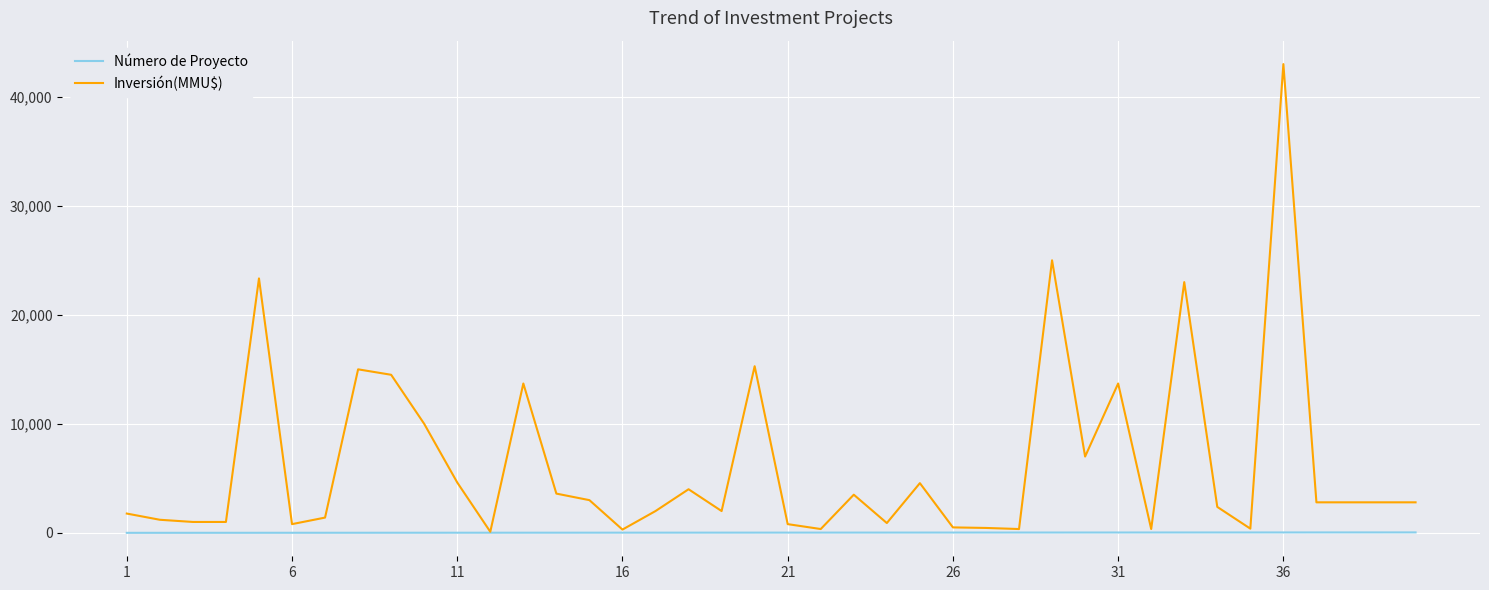

What is the average value of the Inversión(MMU$) series?

6401